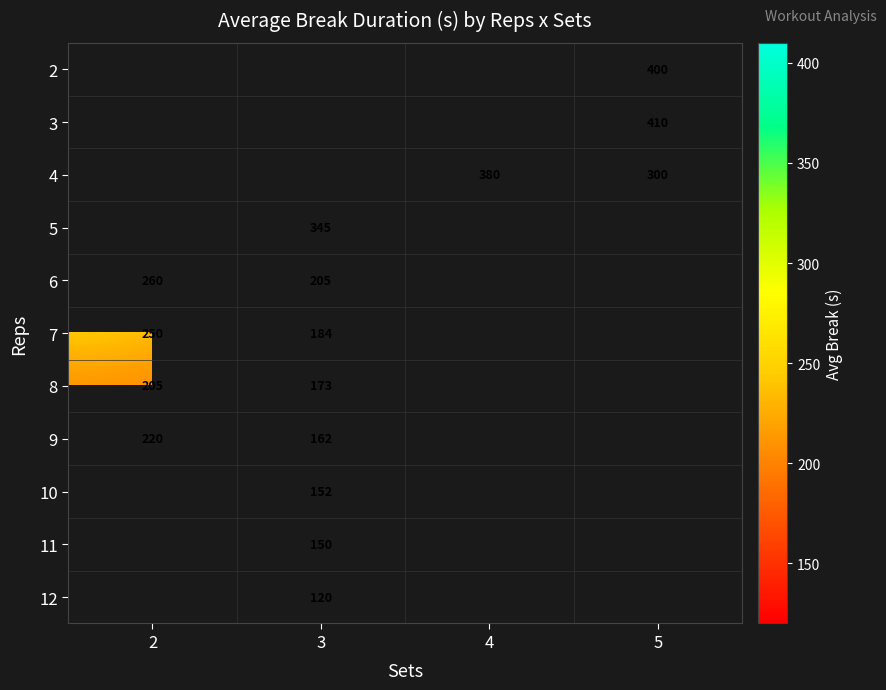

Is the value of row_9 at 4 greater than the value of row_5 at 2?

No